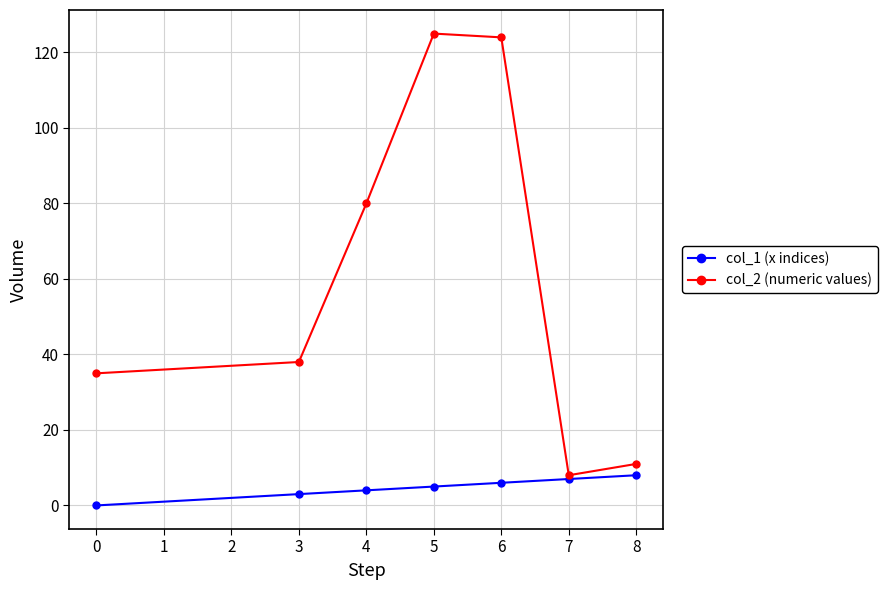

List the series in order of their peak value, lowest first.

col_1 (x indices), col_2 (numeric values)